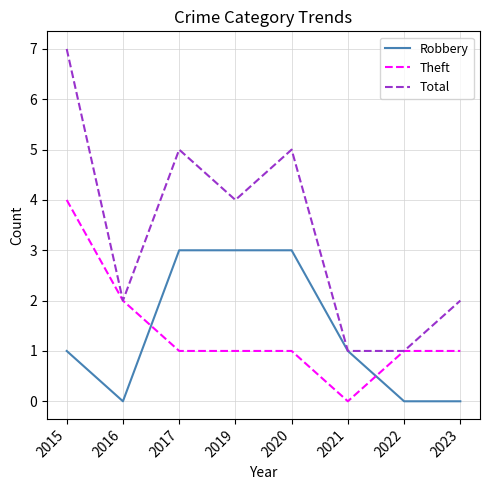

Reading left to right, what are all the values shown in this chart?

Robbery: 2015=1	2016=0	2017=3	2019=3	2020=3	2021=1	2022=0	2023=0
Theft: 2015=4	2016=2	2017=1	2019=1	2020=1	2021=0	2022=1	2023=1
Total: 2015=7	2016=2	2017=5	2019=4	2020=5	2021=1	2022=1	2023=2